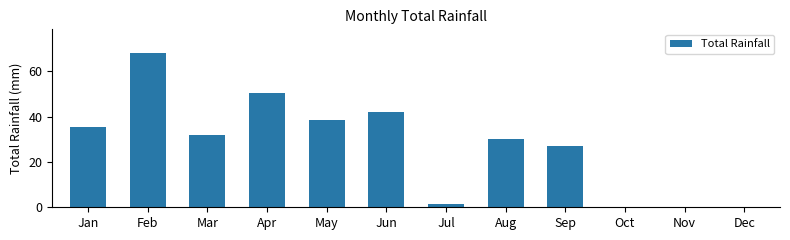

True or false: the data shows 15.1 at Mar.

False